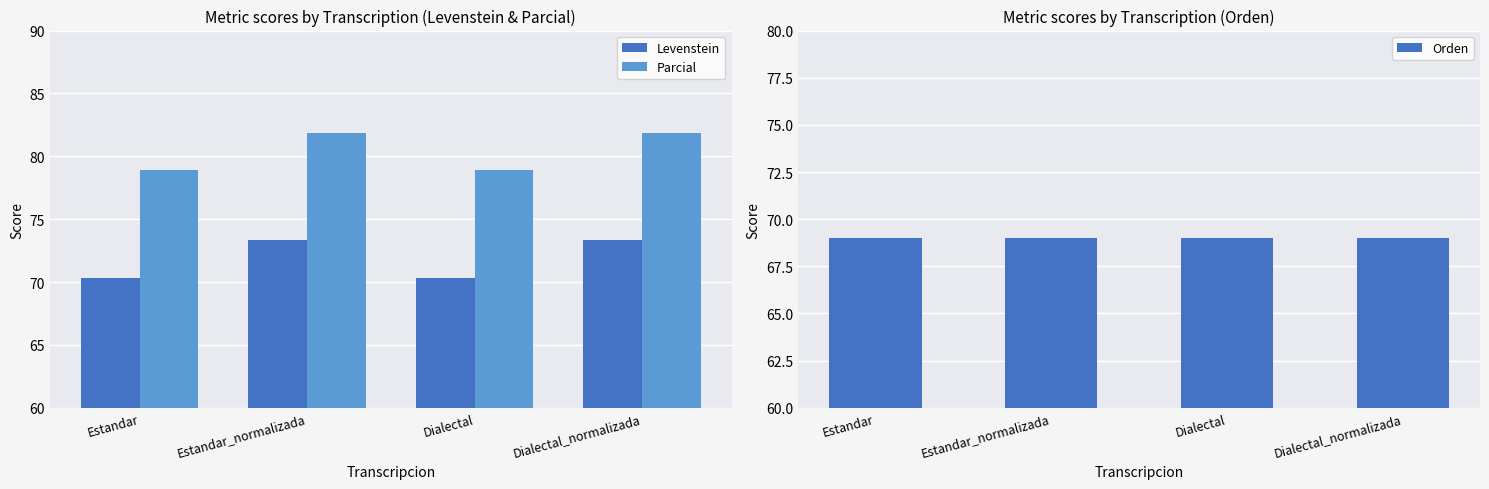

At which category is the sum across all series the highest?

Estandar_normalizada